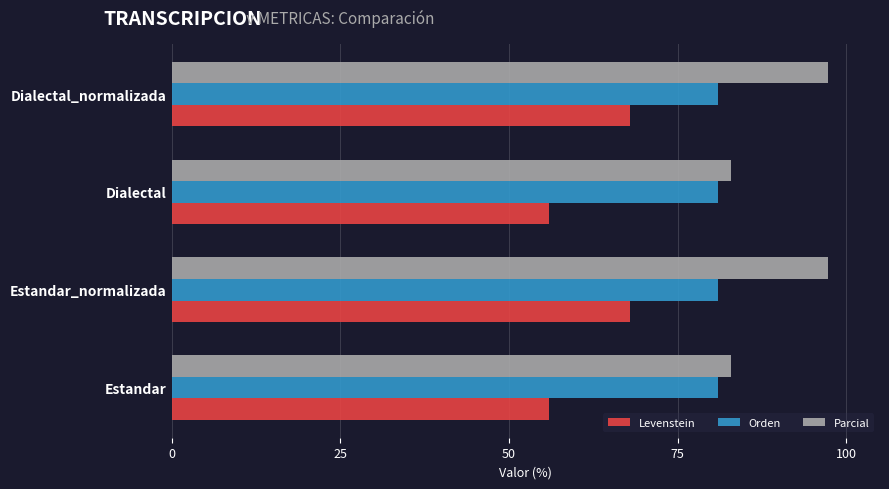

The value of Orden at Estandar is 81.0. True or false?

True